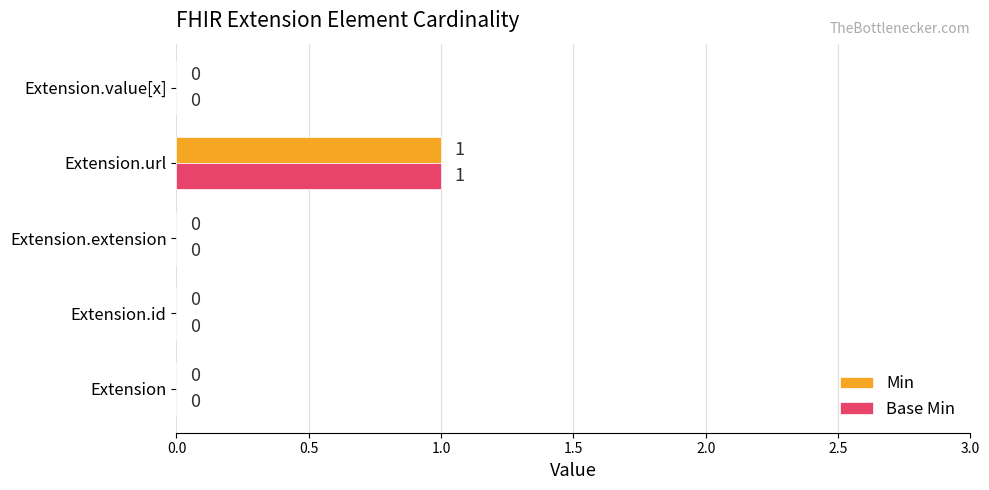

The Base Min series shows 0 at Extension.id. True or false?

True